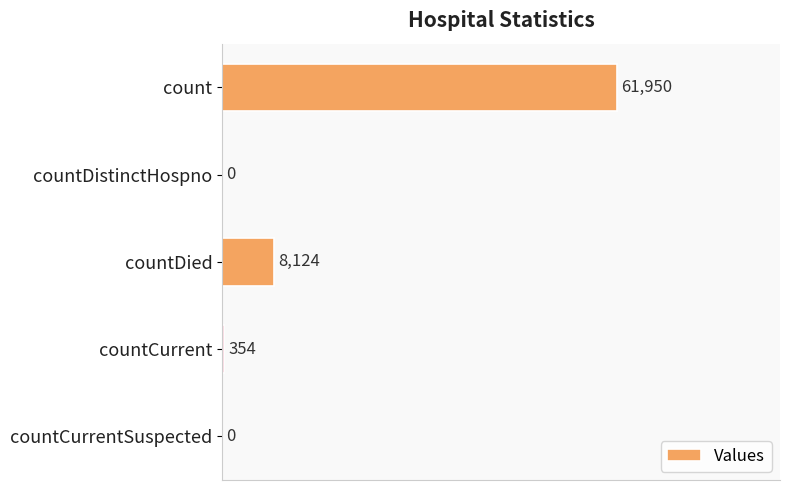

Are the bars horizontal?

Yes